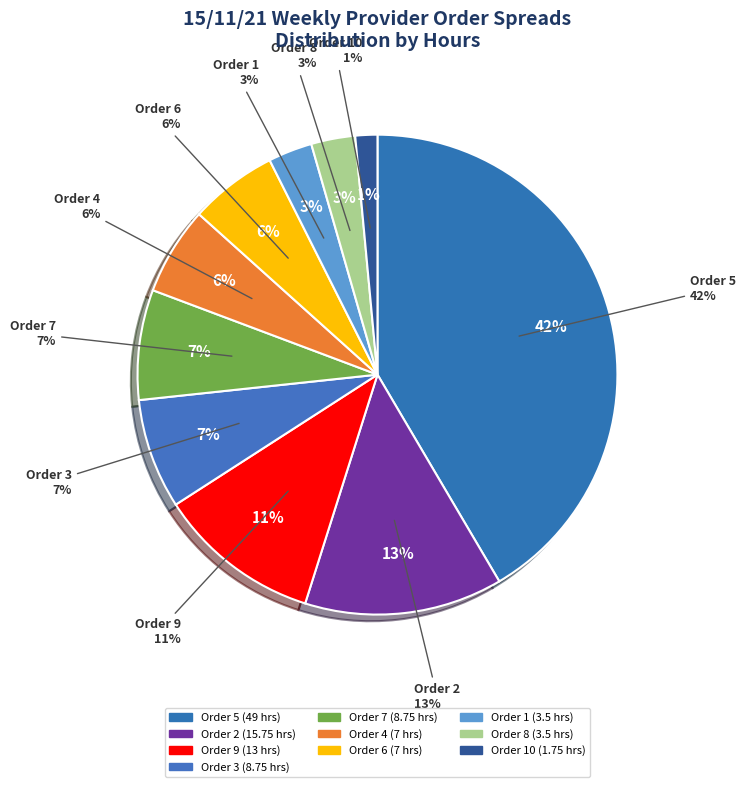

Do Order 3 and Order 8 together represent more than half of the pie?

No